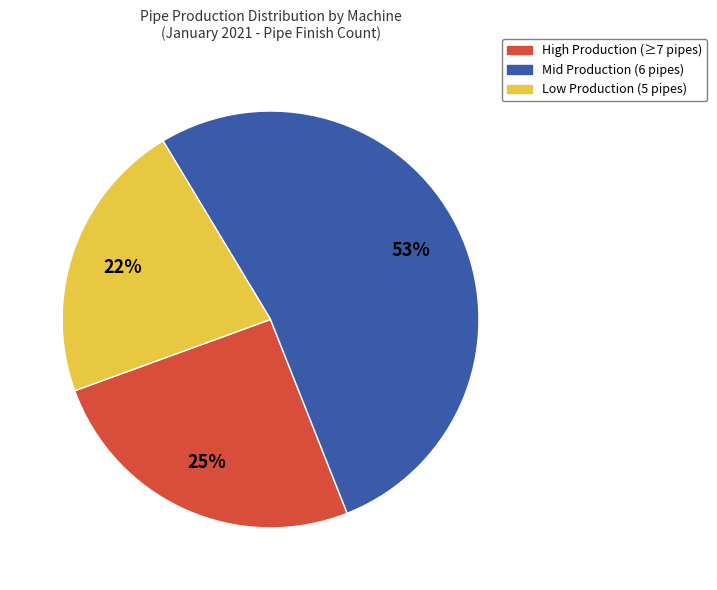

How many segments does this pie chart have?

3